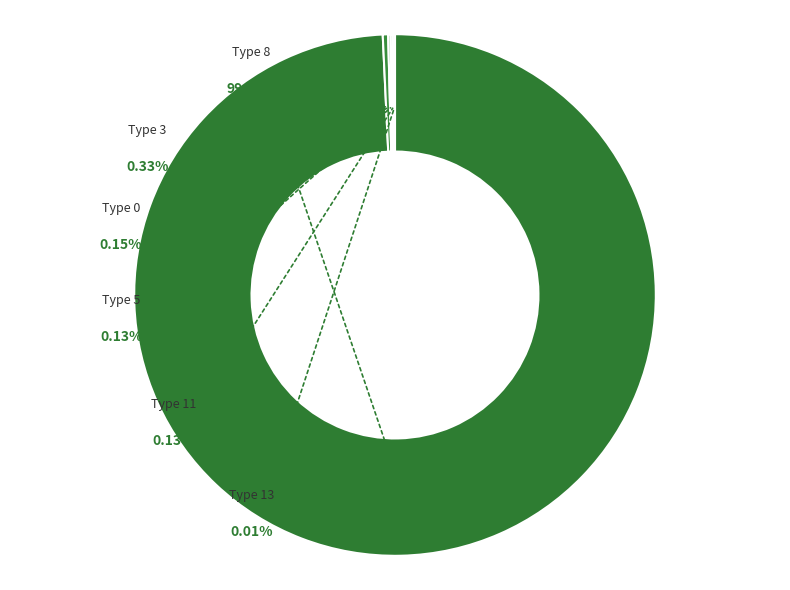

Rank the categories by value from highest to lowest.

8, 3, 0, 5, 11, 13